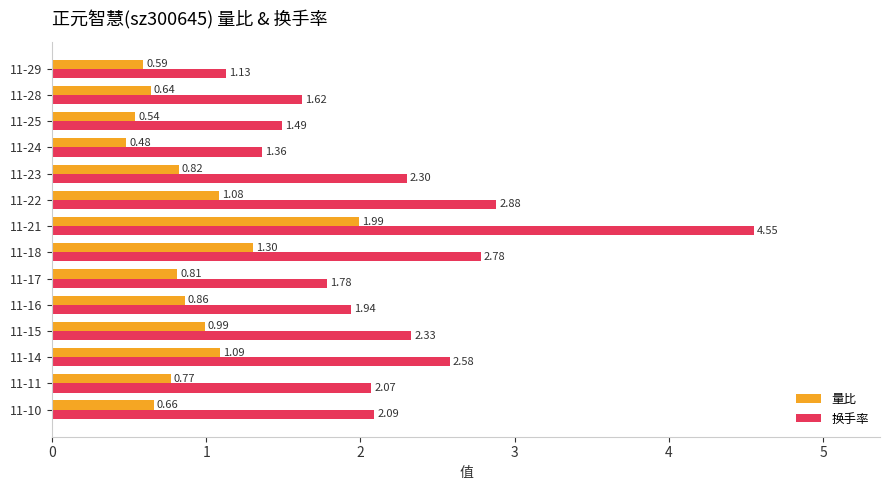

List the labels in order of 量比 value, largest first.

11-21, 11-18, 11-14, 11-22, 11-15, 11-16, 11-23, 11-17, 11-11, 11-10, 11-28, 11-29, 11-25, 11-24